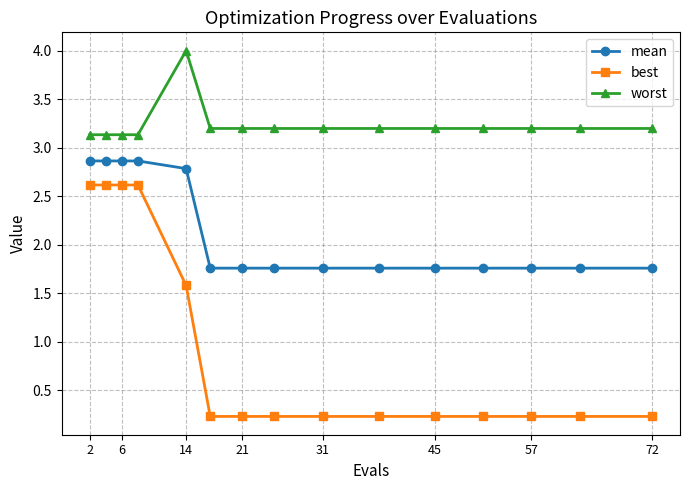

What is the maximum value shown in the chart?

4.0